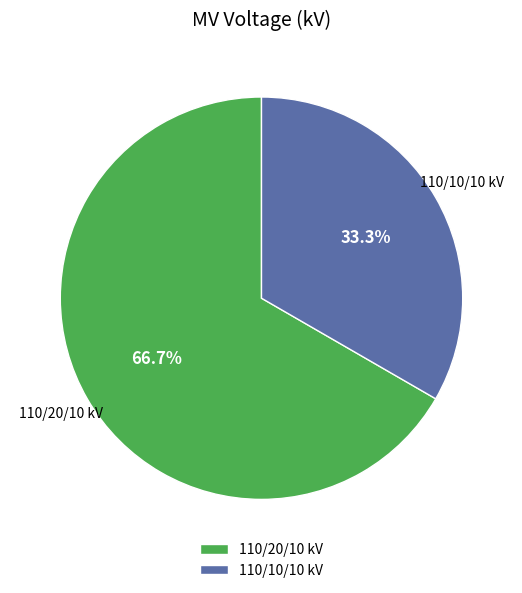

Which slice represents more than half of the pie?

110/20/10 kV